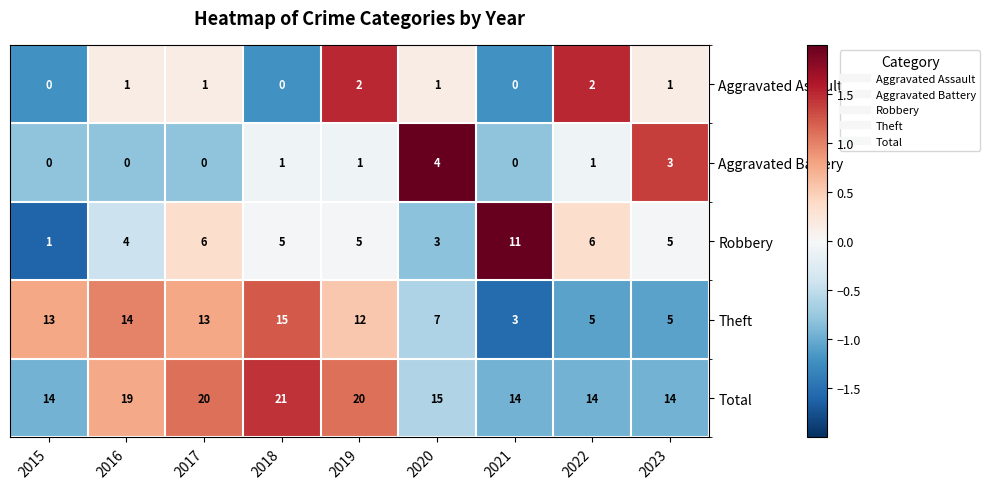

What is the minimum value shown in the chart?

0